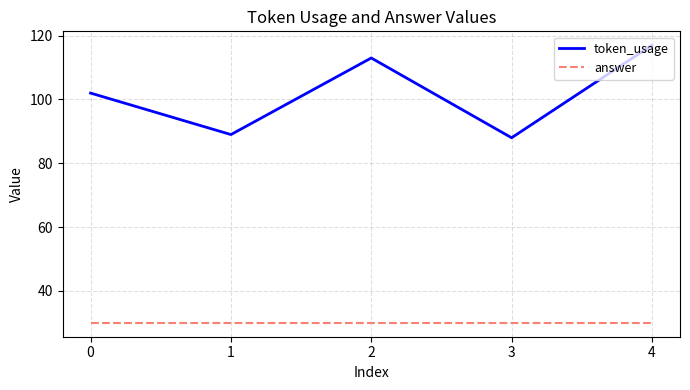

What is the difference between the maximum and minimum values in the token_usage series?

29